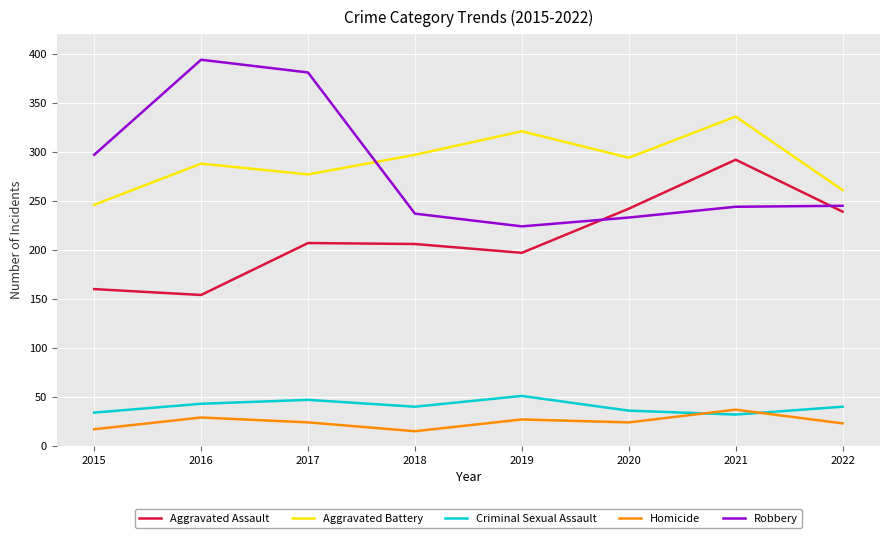

What is the sum of the Aggravated Assault values at 2018 and 2017?

413